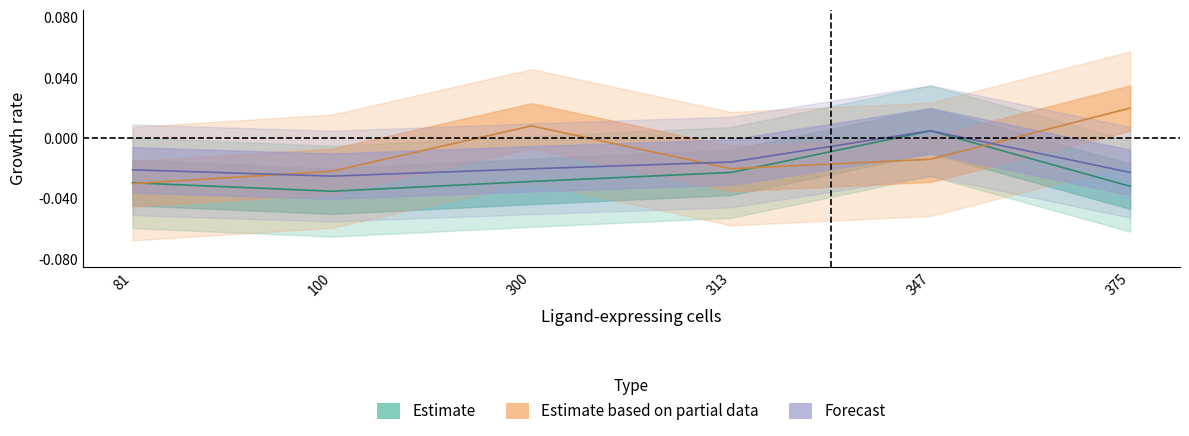

At which category is the sum across all series the highest?

347